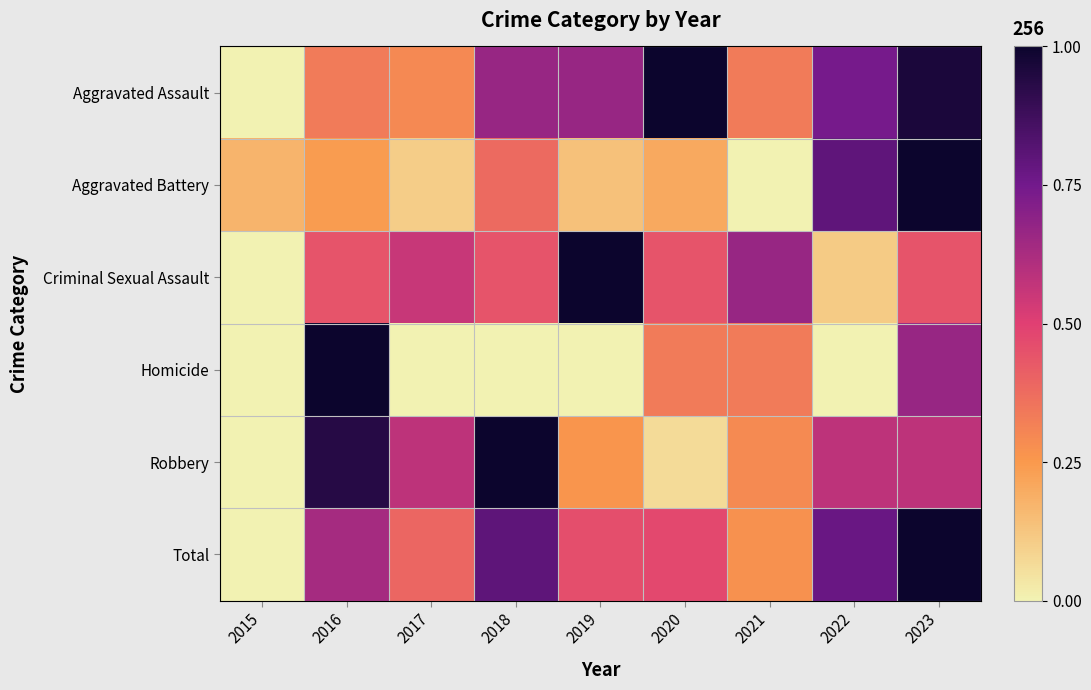

Reading right to left, what are all the values shown in this chart?

Aggravated Assault: 2023=1.0	2022=0.7	2021=0.3	2020=1.0	2019=0.7	2018=0.7	2017=0.3	2016=0.3	2015=0.0
Aggravated Battery: 2023=1.0	2022=0.8	2021=0.0	2020=0.2	2019=0.1	2018=0.4	2017=0.1	2016=0.2	2015=0.2
Criminal Sexual Assault: 2023=0.4	2022=0.1	2021=0.7	2020=0.4	2019=1.0	2018=0.4	2017=0.6	2016=0.4	2015=0.0
Homicide: 2023=0.7	2022=0.0	2021=0.3	2020=0.3	2019=0.0	2018=0.0	2017=0.0	2016=1.0	2015=0.0
Robbery: 2023=0.6	2022=0.6	2021=0.3	2020=0.1	2019=0.3	2018=1.0	2017=0.6	2016=0.9	2015=0.0
Total: 2023=1.0	2022=0.8	2021=0.3	2020=0.5	2019=0.5	2018=0.8	2017=0.4	2016=0.6	2015=0.0